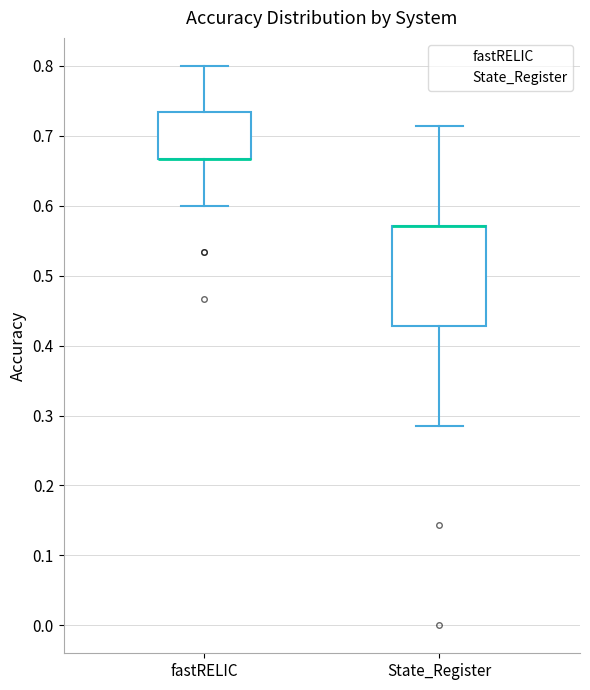

Reading left to right, read every box against the y-axis: the position of its median line, the range the box covers, and the ends of its whiskers. The values are not printed on the chart, so give them approximately, as read against the axis.

fastRELIC: median 0.67 (drawn on the box's lower edge), box 0.67 to 0.73, whiskers 0.60 to 0.80
State_Register: median 0.57 (drawn on the box's upper edge), box 0.43 to 0.57, whiskers 0.29 to 0.71